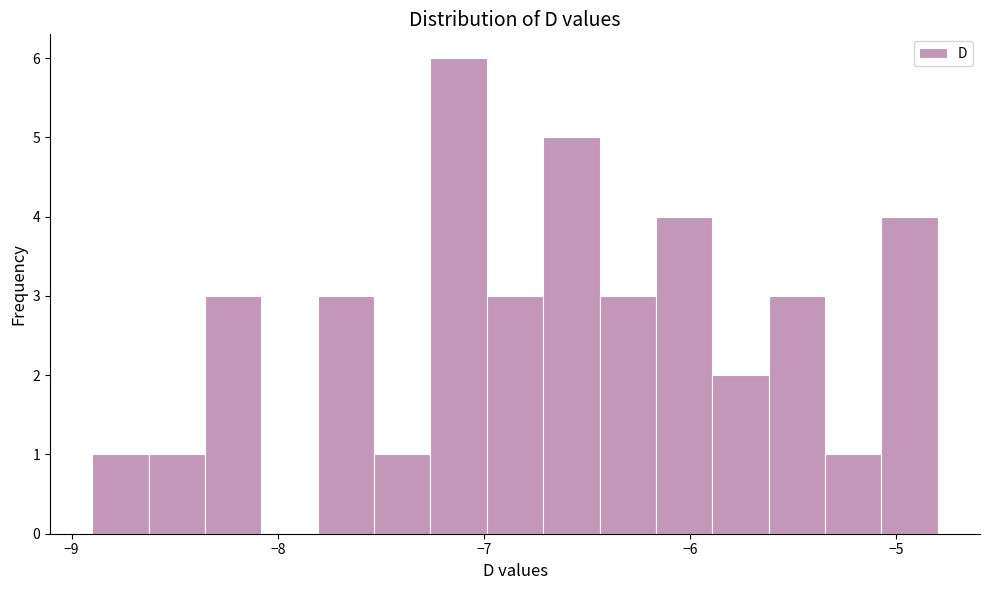

Read against the x-axis, roughly where is the centre of the tallest bar?

-7.1